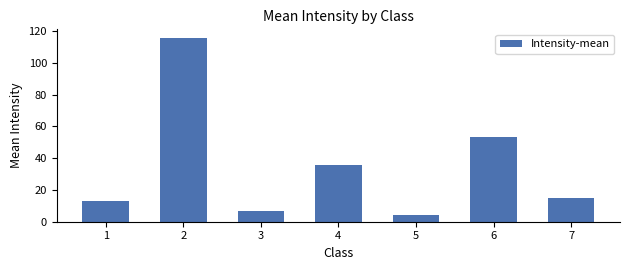

Does the chart contain stacked bars?

No